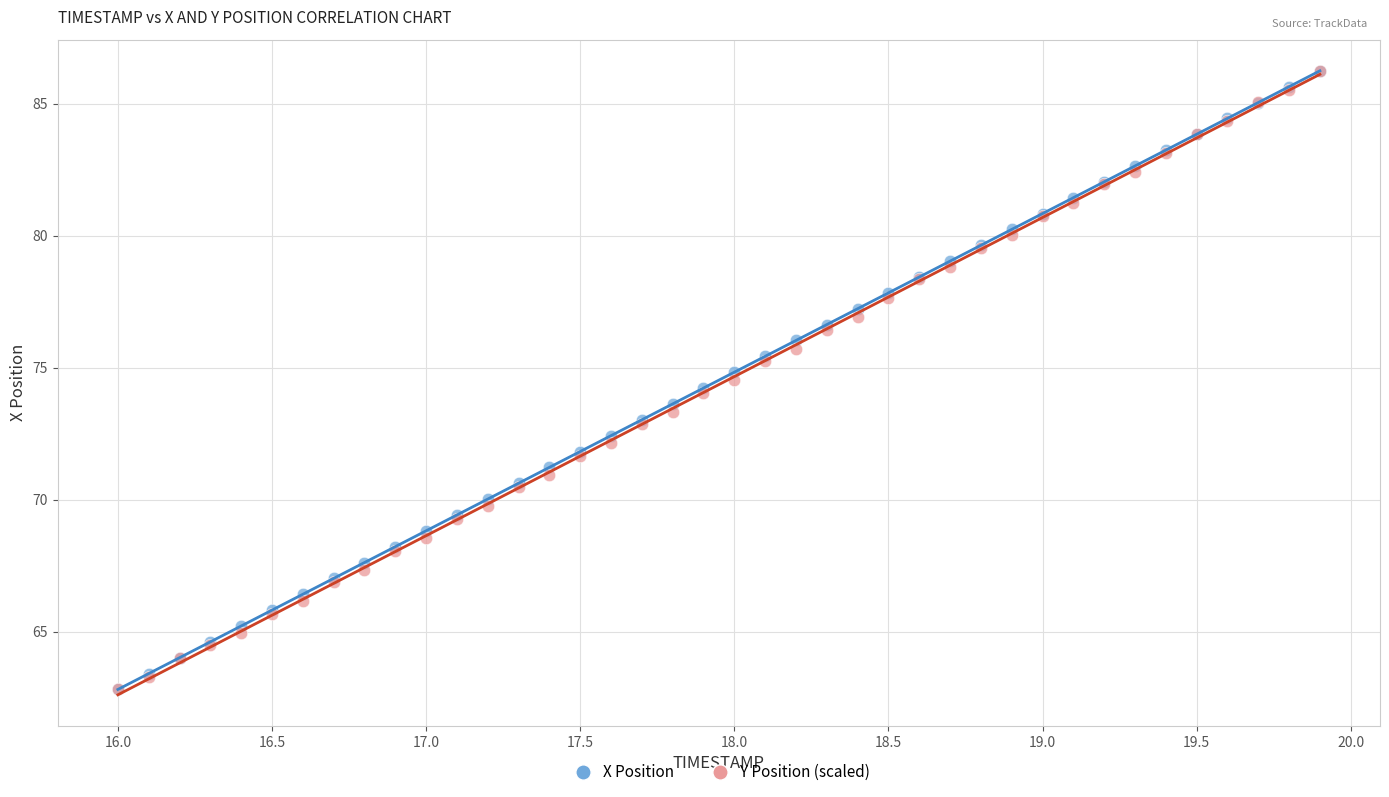

What are all the series names shown in the legend?

X Position, Y Position (scaled)